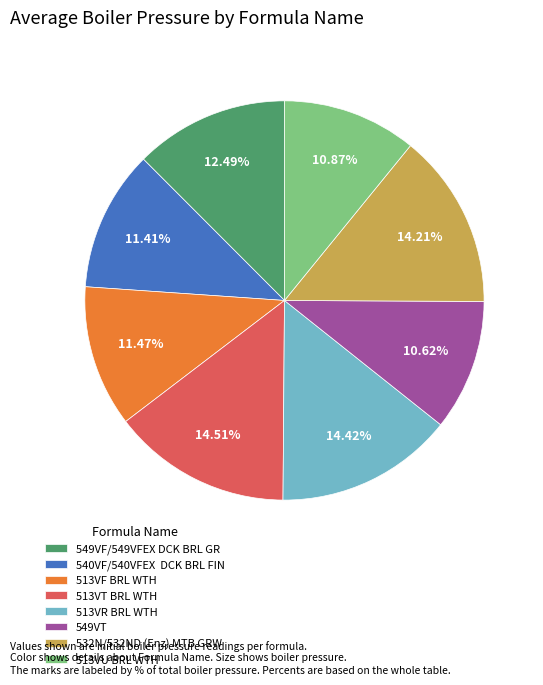

Which has a higher value, 540VF/540VFEX DCK BRL FIN or 513VR BRL WTH?

513VR BRL WTH